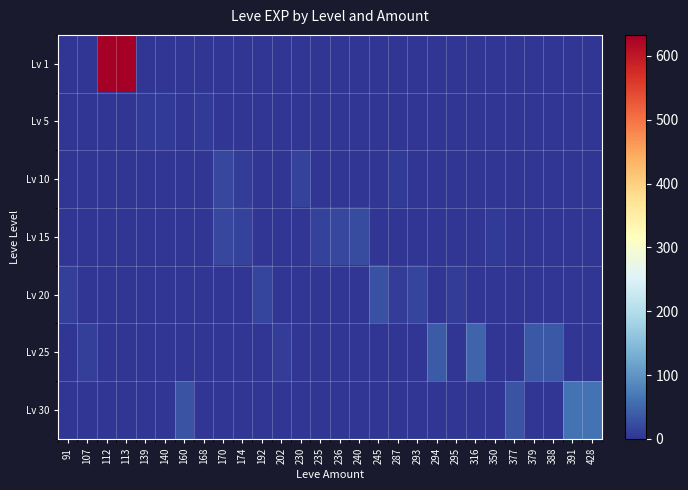

List the series in order of their peak value, lowest first.

Lv 5, Lv 10, Lv 15, Lv 20, Lv 25, Lv 30, Lv 1